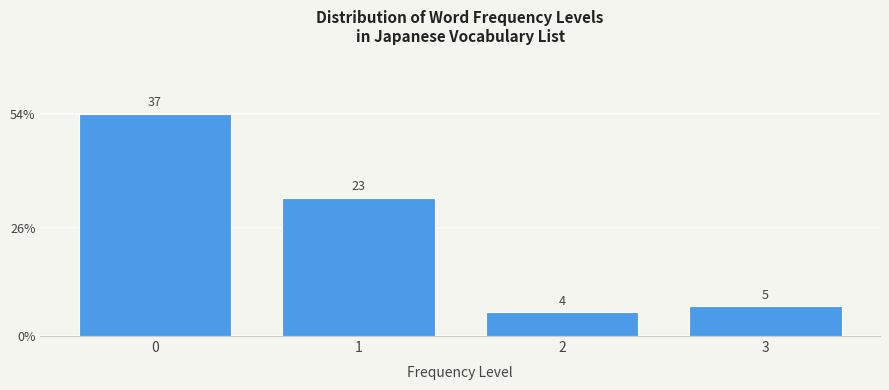

Does the chart contain any negative values?

No